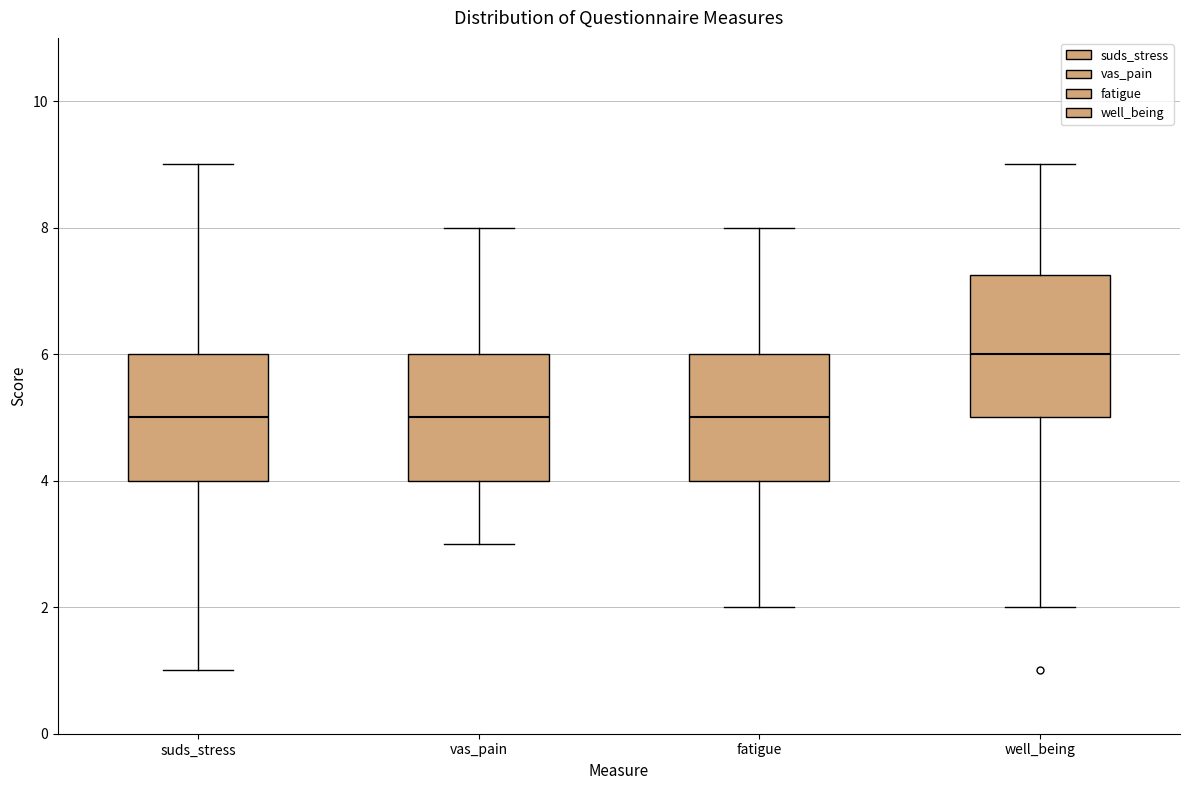

Comparing the boxes themselves (not the whiskers), which one is the tallest?

well_being